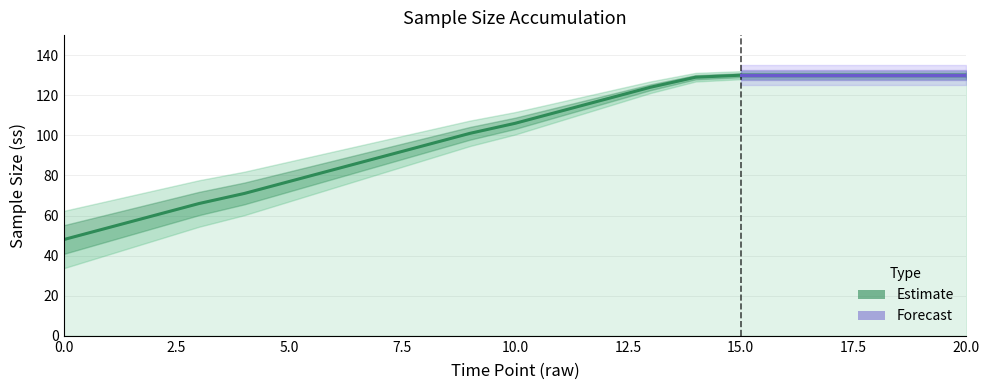

What value does the data have at 17, to the nearest 5?

130